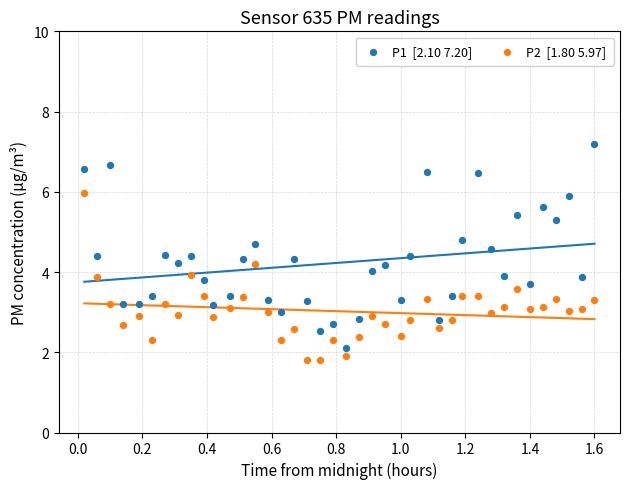

Across all data points, what is the range of X values (max minus min)?

1.6